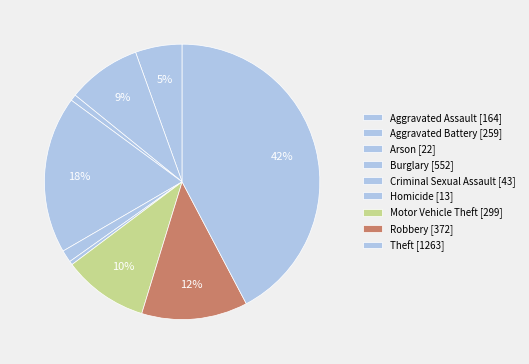

How many segments does this pie chart have?

9